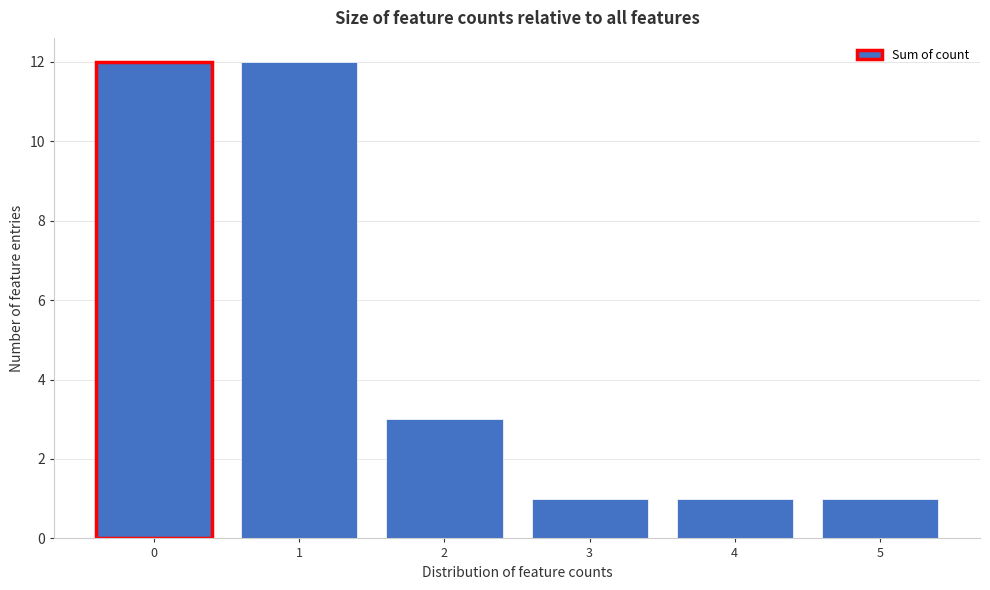

Reading right to left, transcribe all the data shown in this chart.

1	1	1	3	12	12